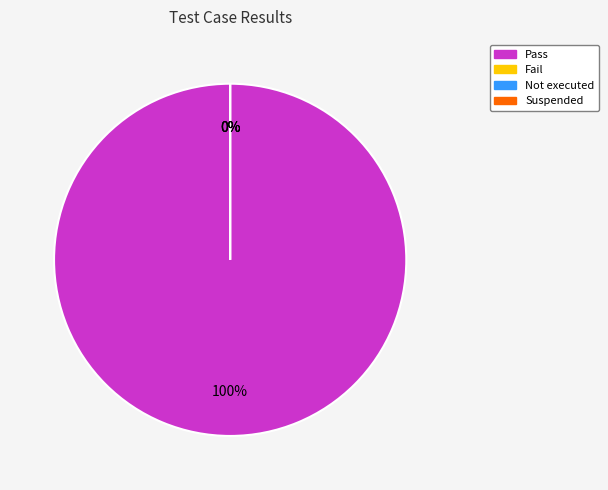

Is it true that Pass is 91% of the pie?

False